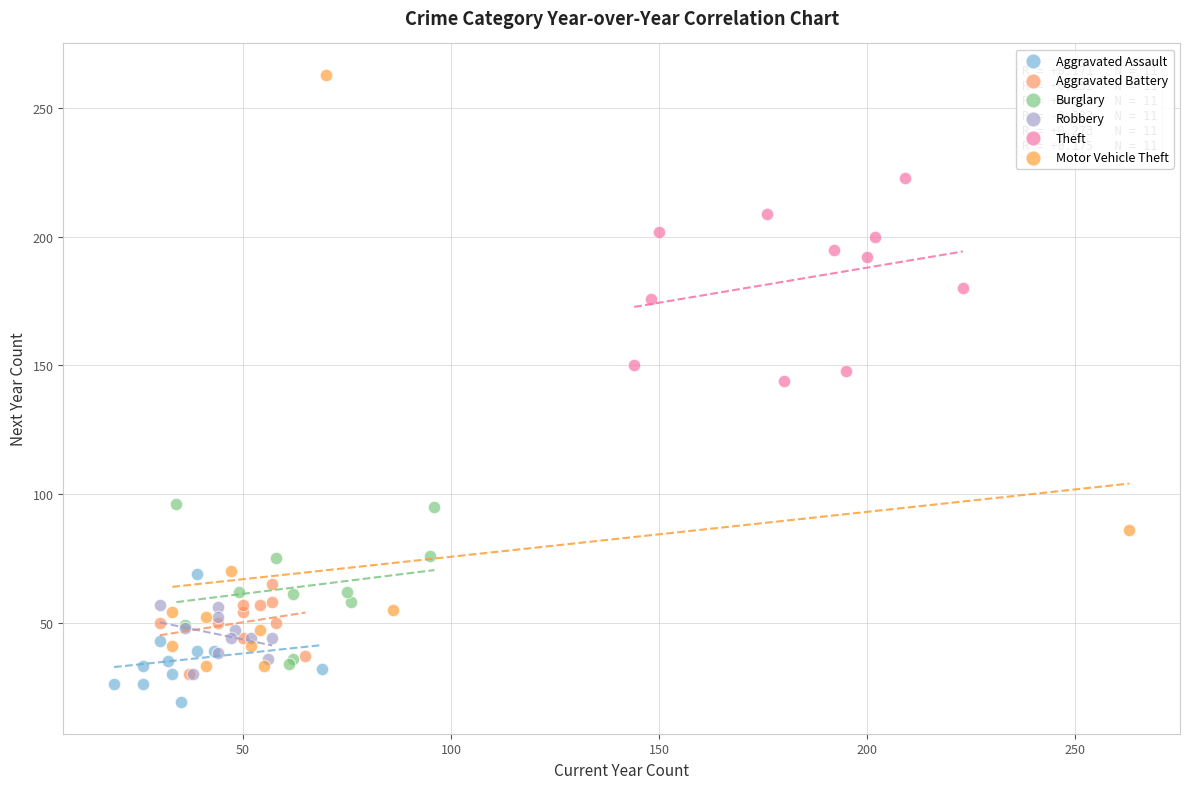

Which series reaches the maximum Y coordinate?

Motor Vehicle Theft